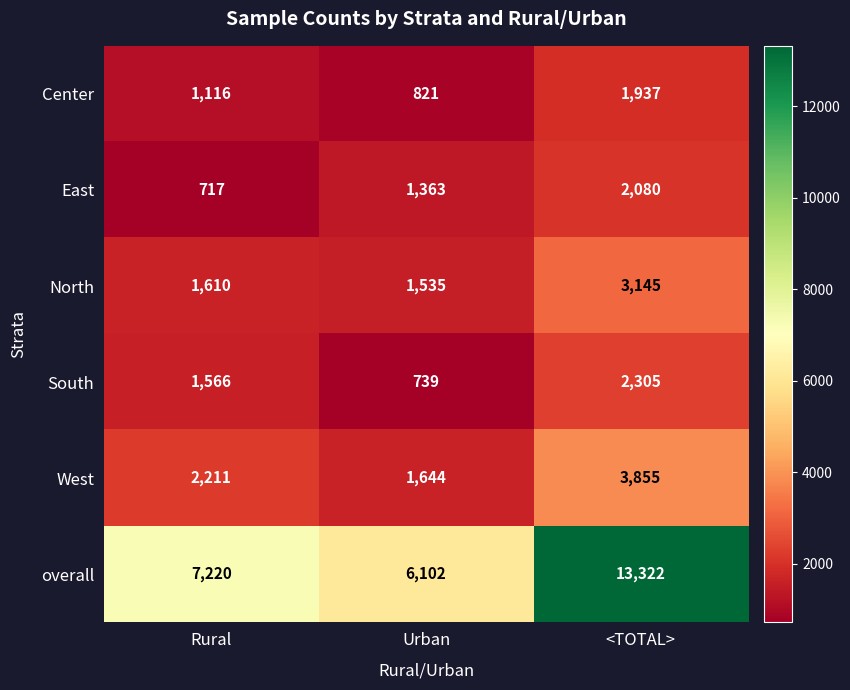

At which label does overall reach its minimum?

Urban